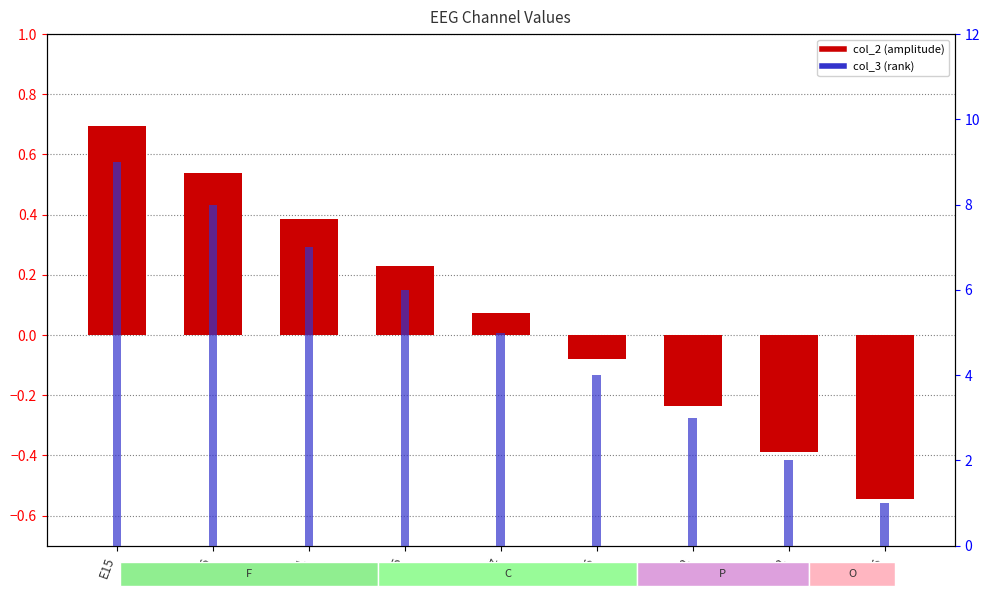

Which has a higher value, Cz or E16?

E16